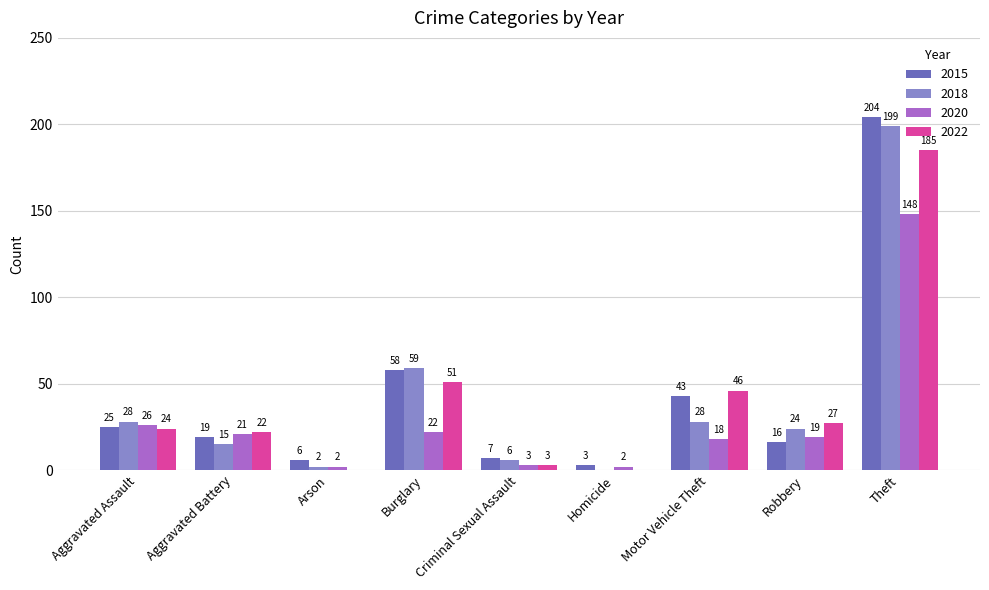

What are all the series names shown in the legend?

2015, 2018, 2020, 2022